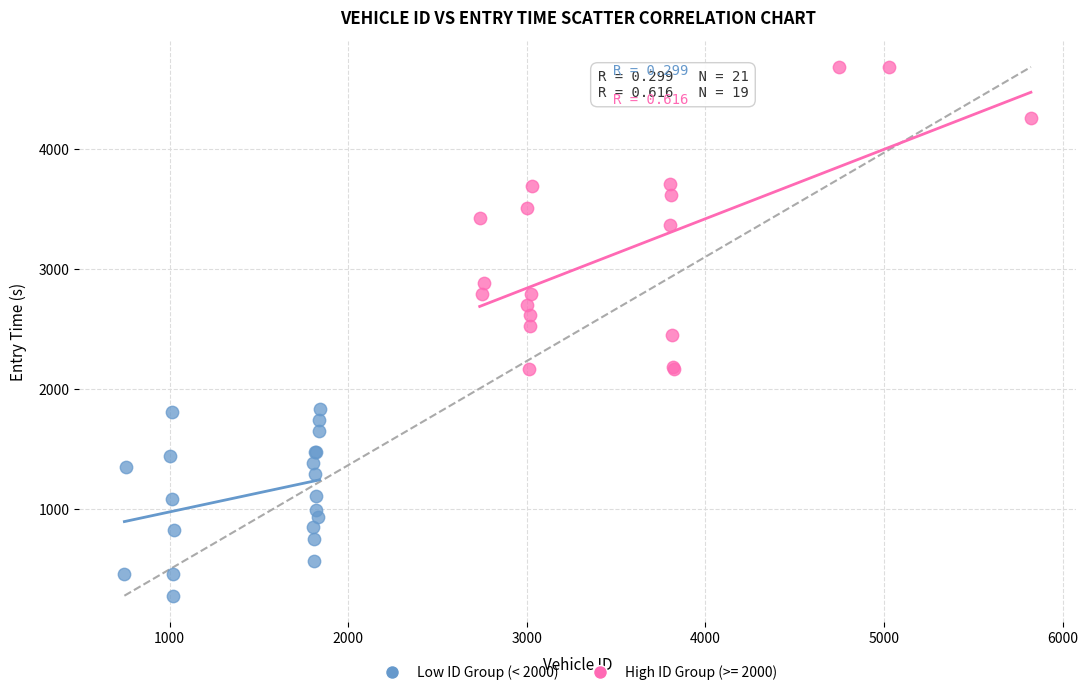

Which series reaches the maximum Y coordinate?

High ID Group (>= 2000)